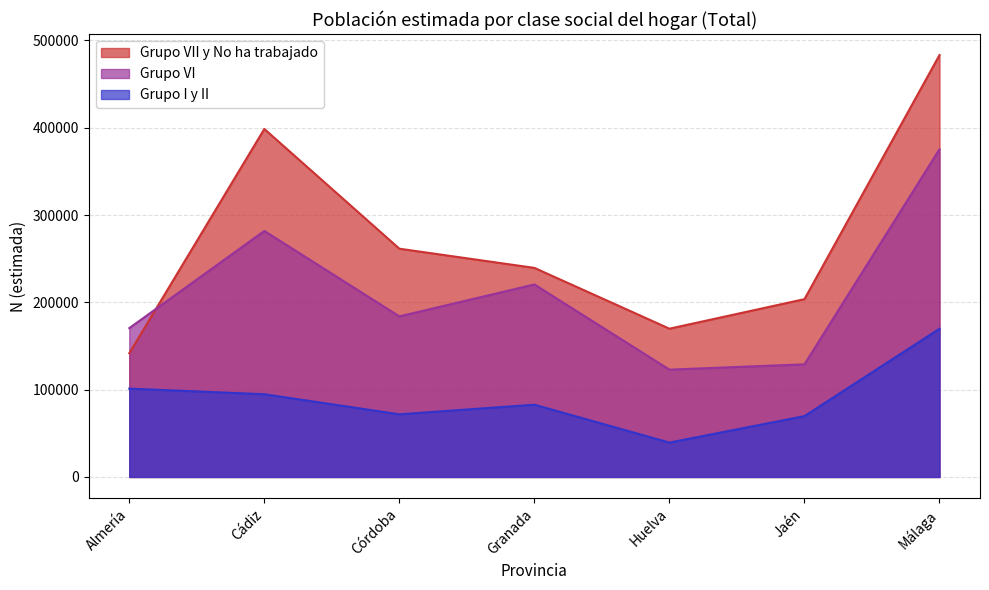

True or false: Grupo VI and Grupo I y II intersect in this chart.

False